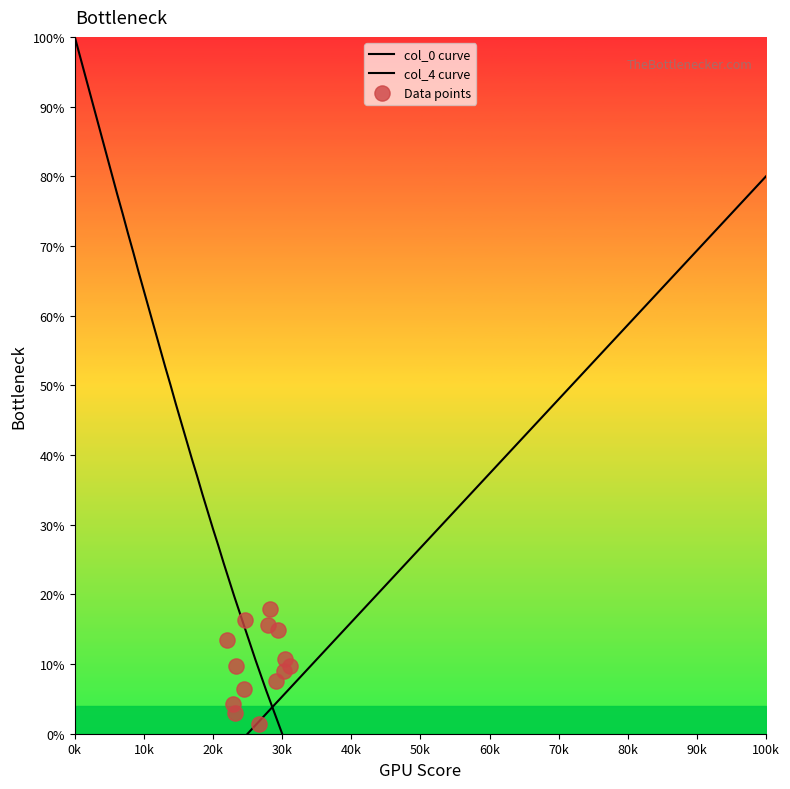

Which series contains the lowest Y value?

col_0